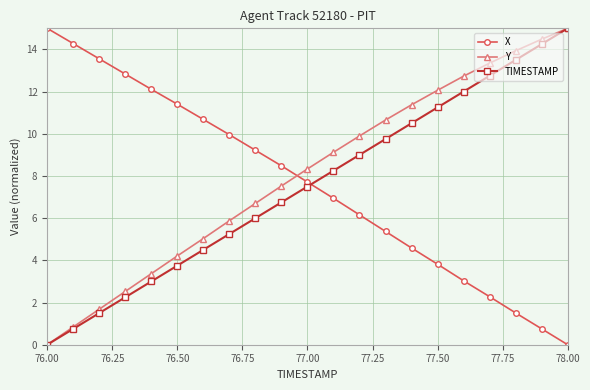

What is the maximum value shown in the chart?

15.0